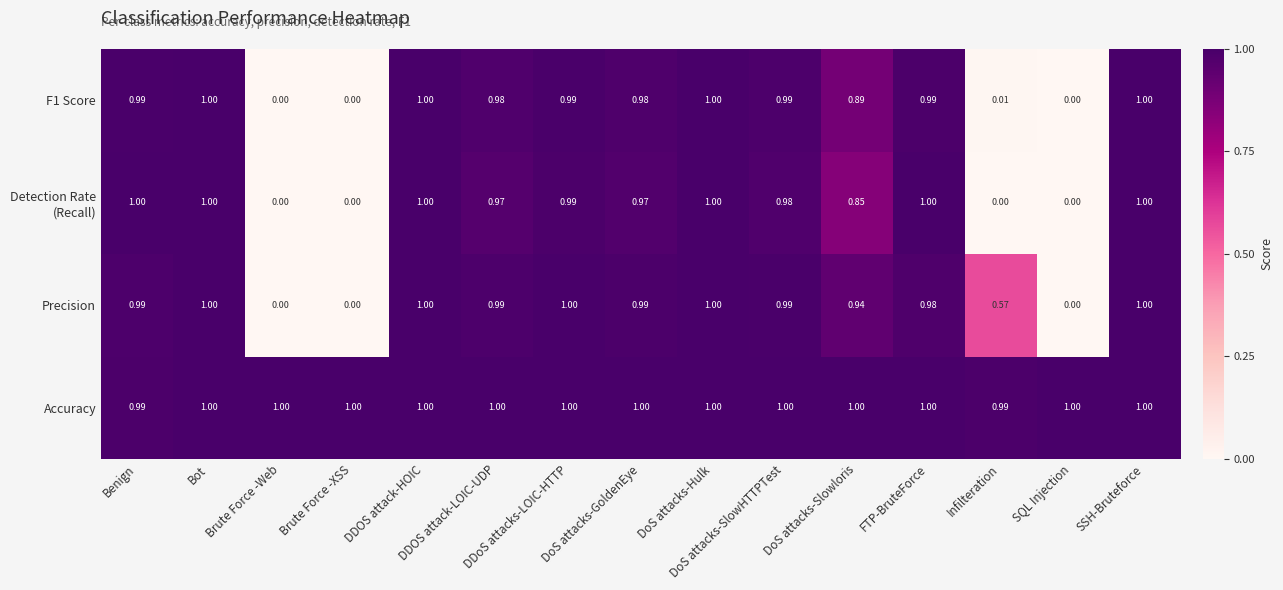

Which series has the largest total across all categories?

Accuracy